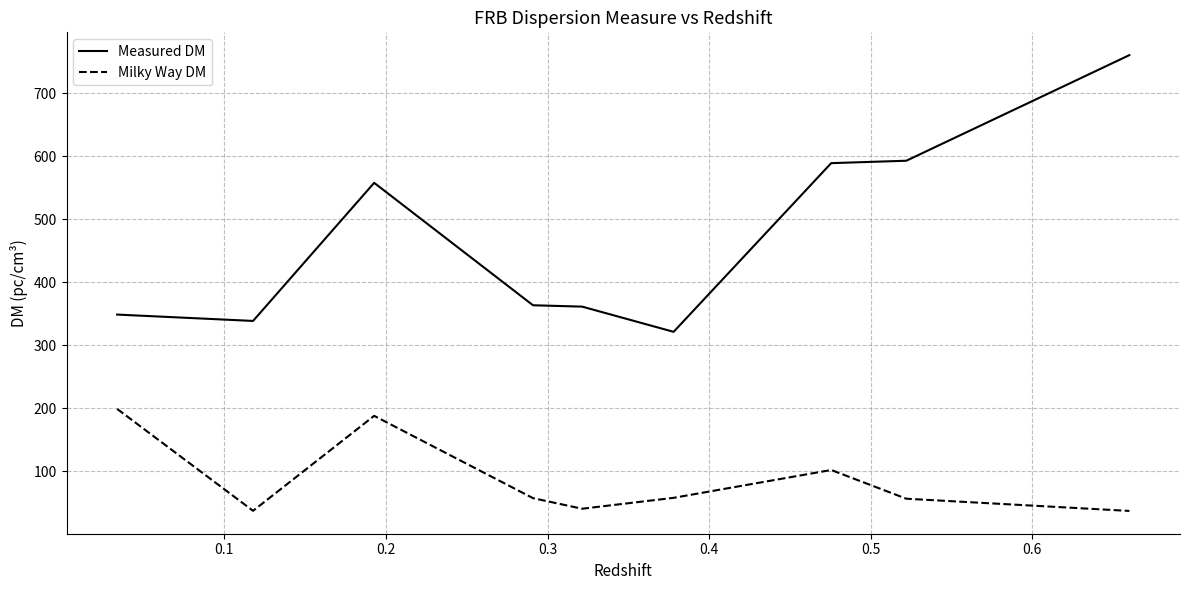

How many distinct data groups are displayed?

2